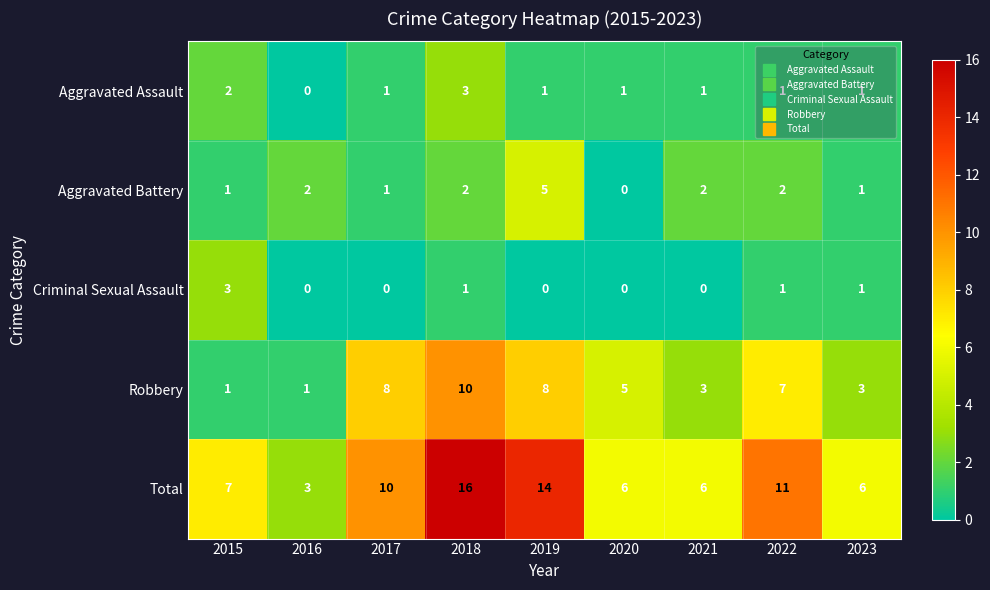

The value of Criminal Sexual Assault at 2023 is 0. True or false?

False